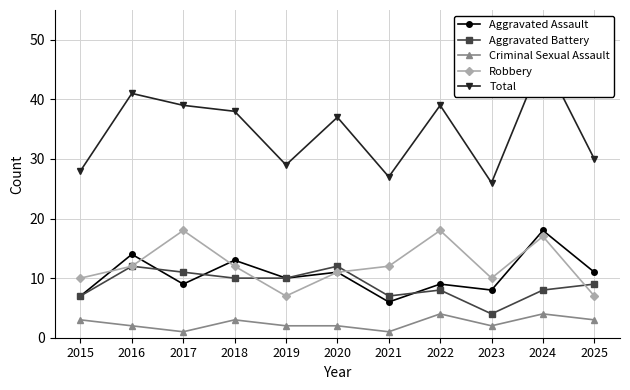

Rank the series by their maximum value, from highest to lowest.

Total, Aggravated Assault, Robbery, Aggravated Battery, Criminal Sexual Assault